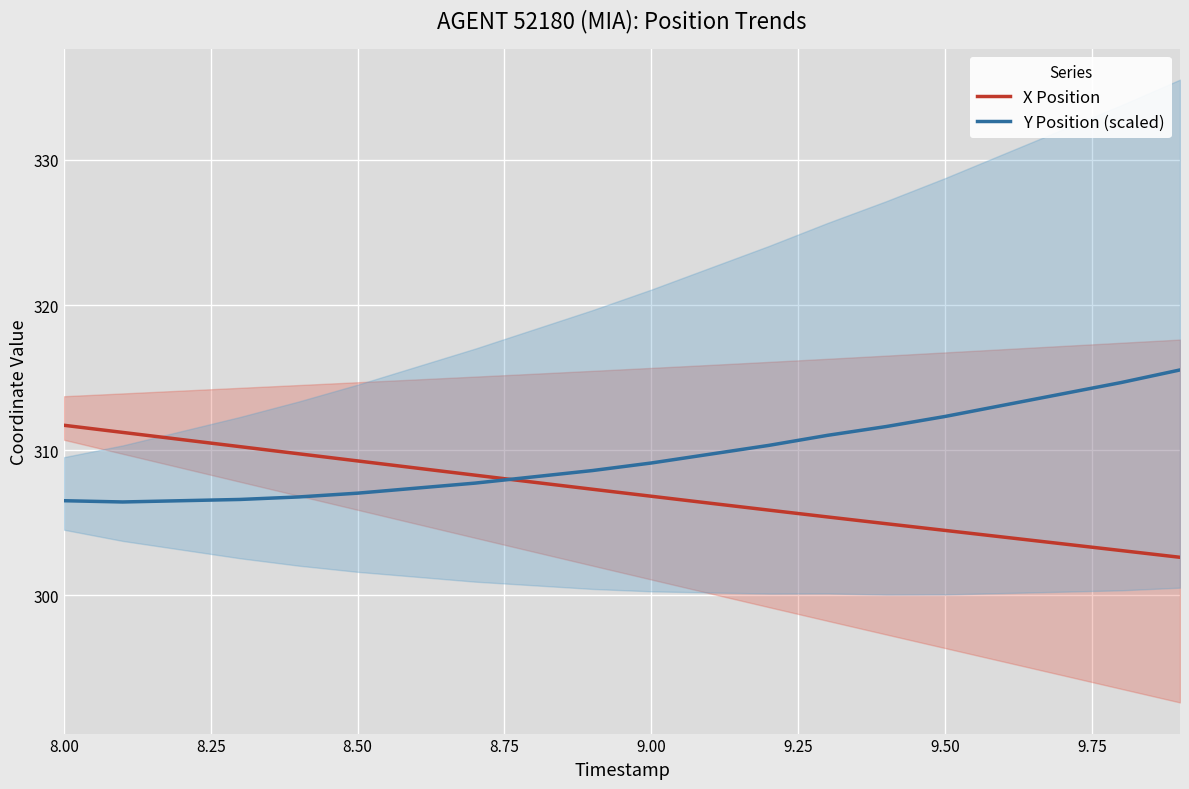

What is the minimum value for Y Position (scaled)?

306.4